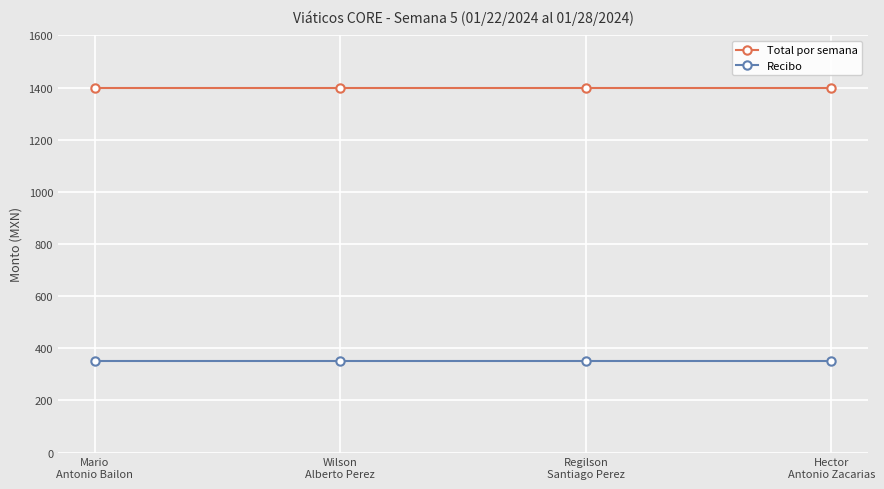

Is the value of Total por semana at Hector
Antonio Zacarias greater than the value of Recibo at Mario
Antonio Bailon?

Yes